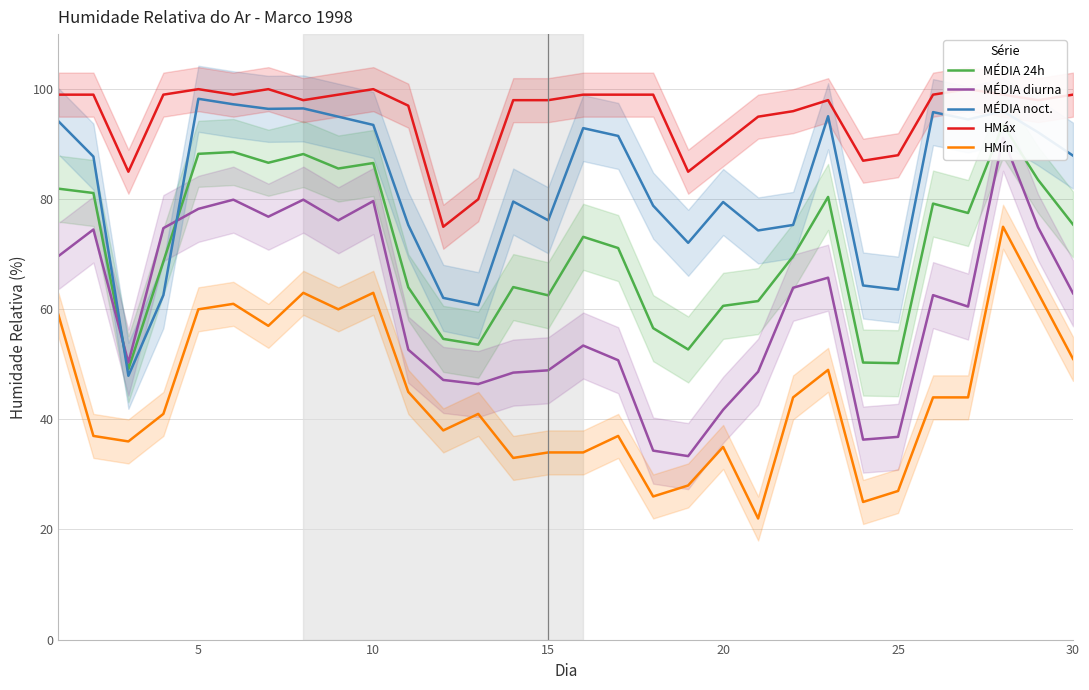

True or false: HMín and MÉDIA noct. intersect in this chart.

False